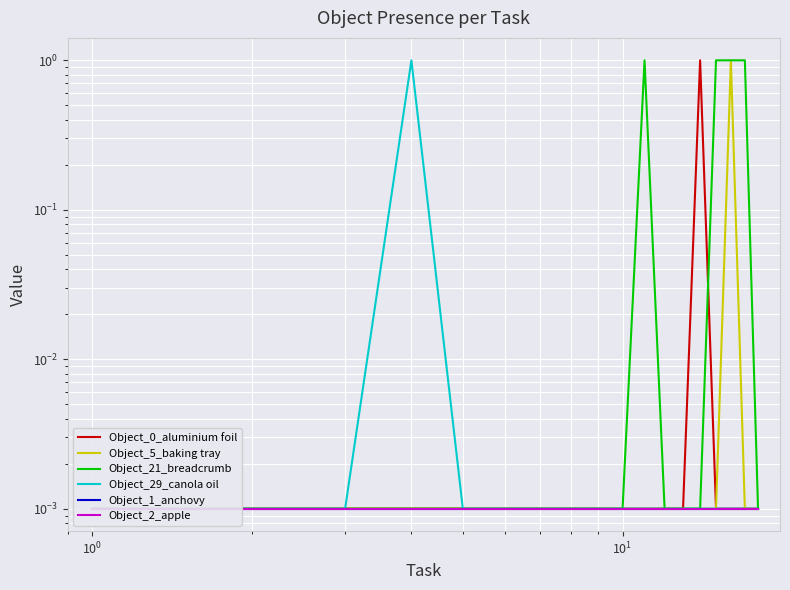

What is the highest value of the Object_21_breadcrumb series?

1.0